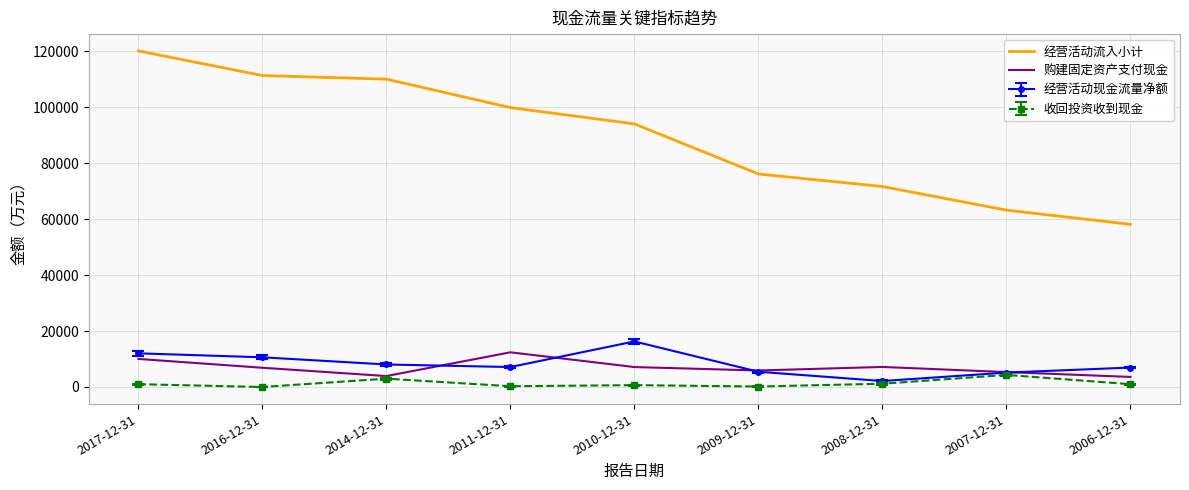

What is the greatest value displayed?

120048